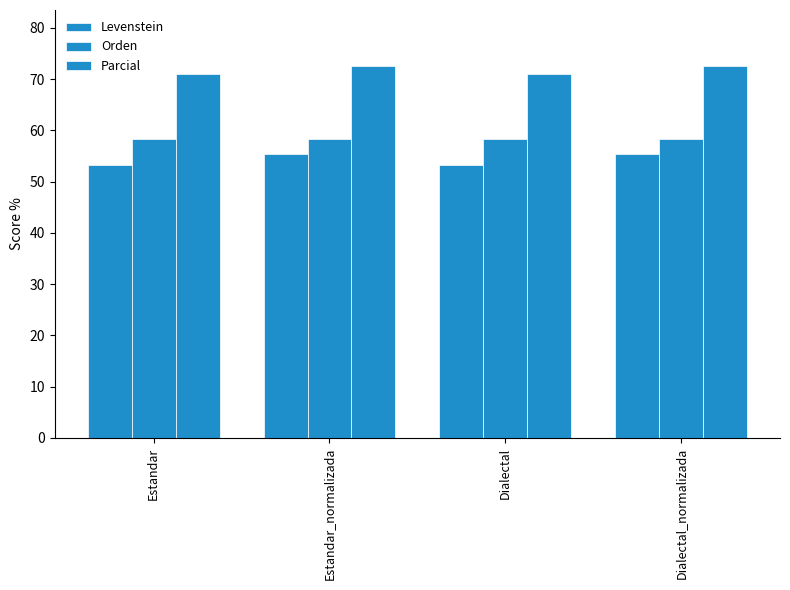

How many values in the Levenstein series are below 55?

2